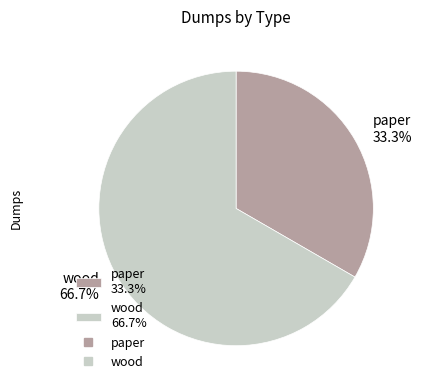

Do wood and paper together represent more than half of the pie?

Yes